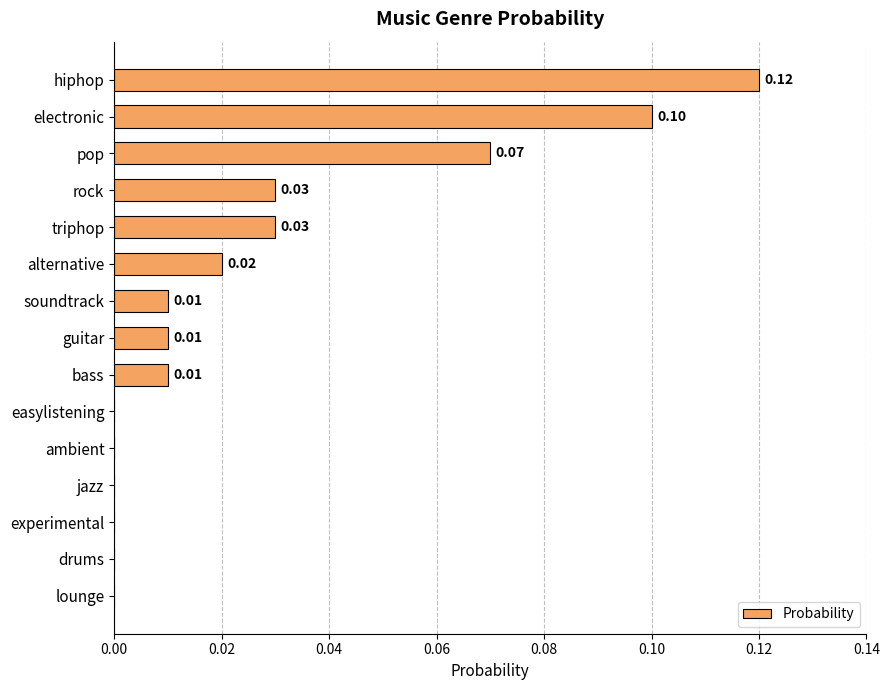

What is the sum of all values?

0.4